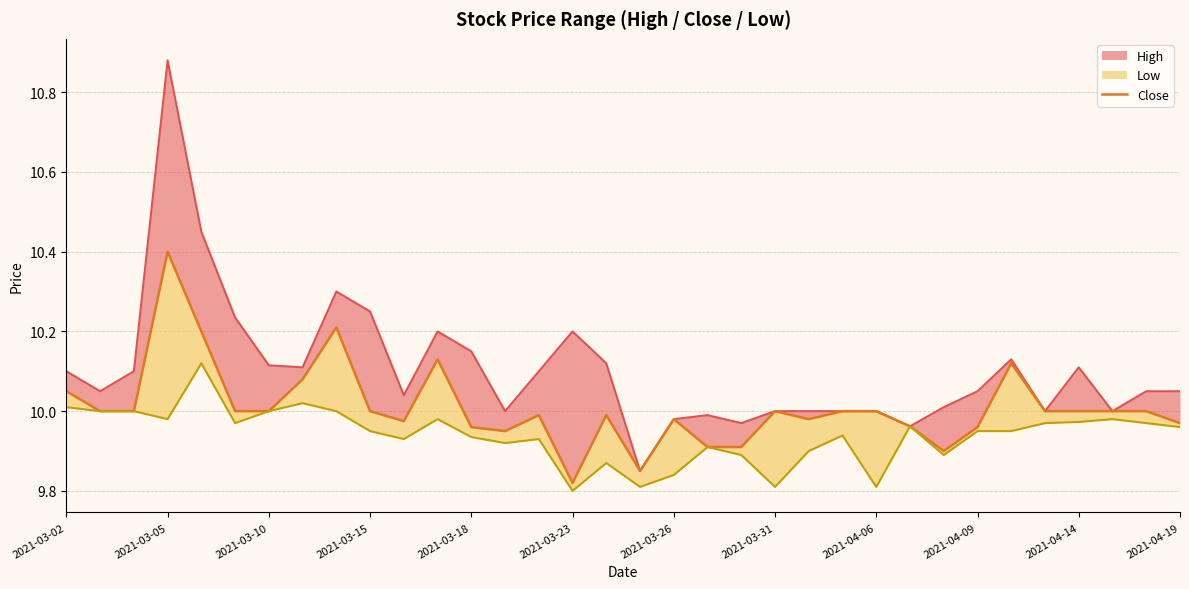

The chart shows a value of 2.3 at 2021-03-10. True or false?

False